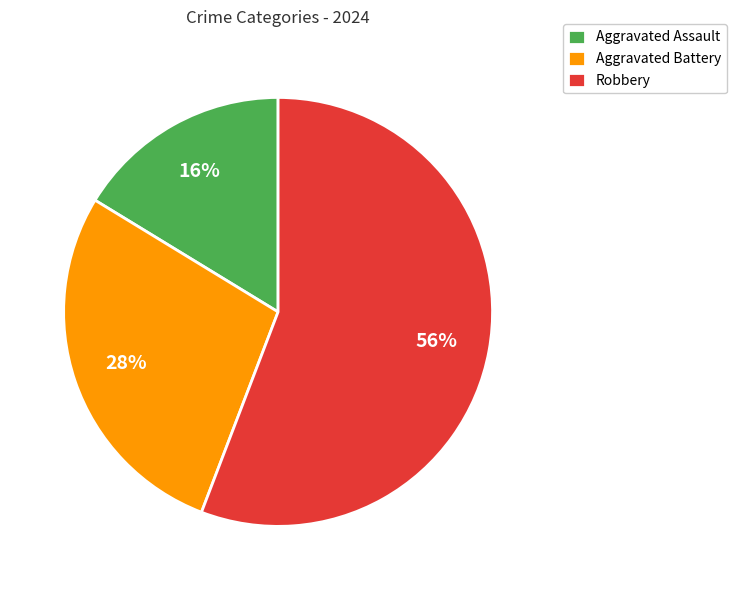

Combined, do Aggravated Battery and Aggravated Assault account for over 50%?

No